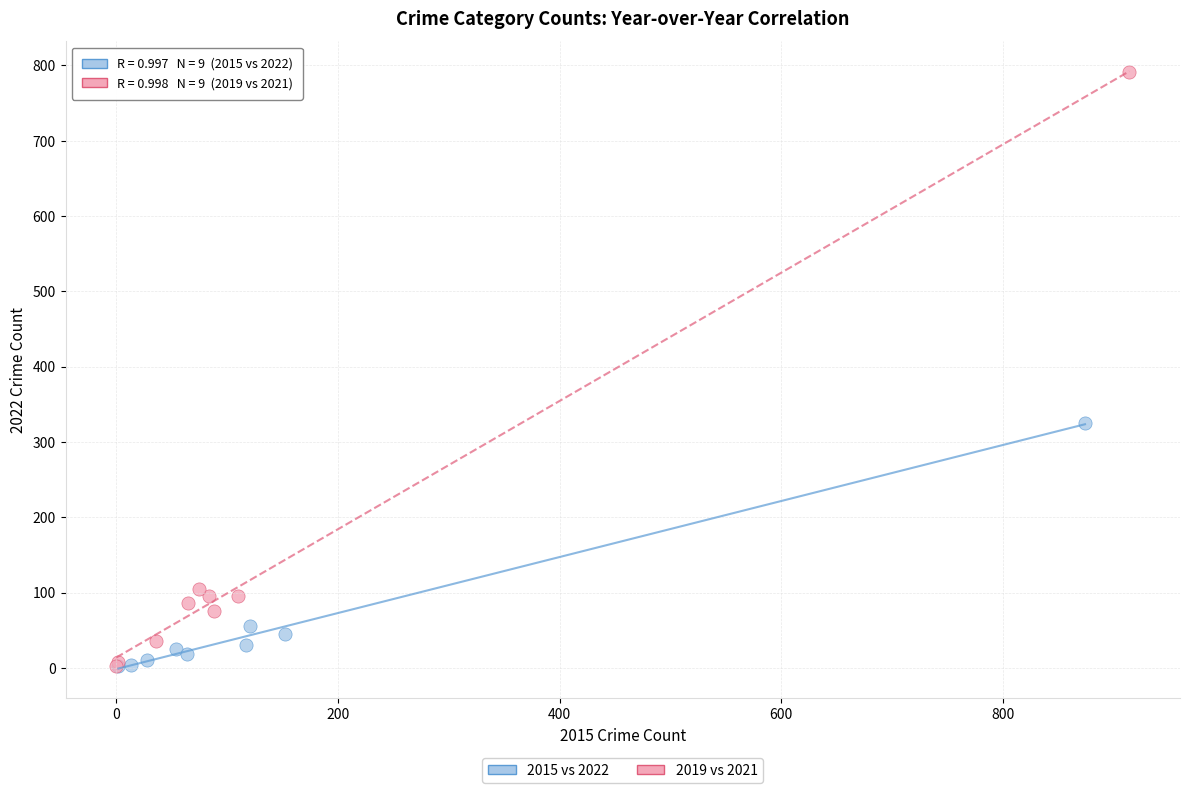

Which series reaches the maximum Y coordinate?

2019 vs 2021